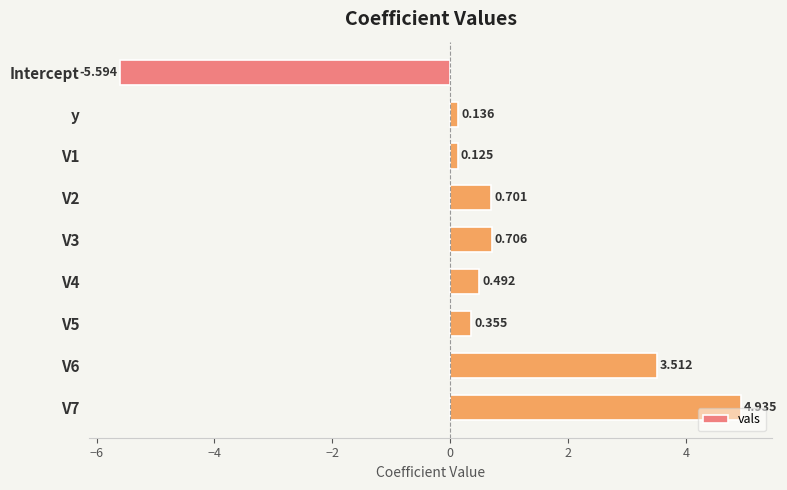

Are the bars grouped side by side (vs. stacked)?

No